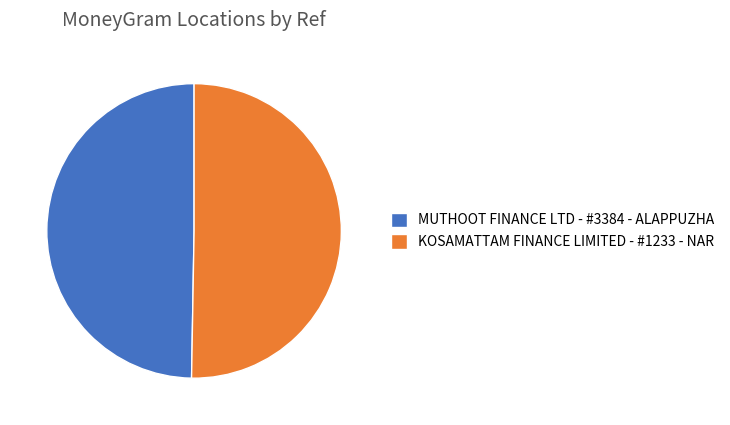

Is there a majority slice in this chart?

Yes